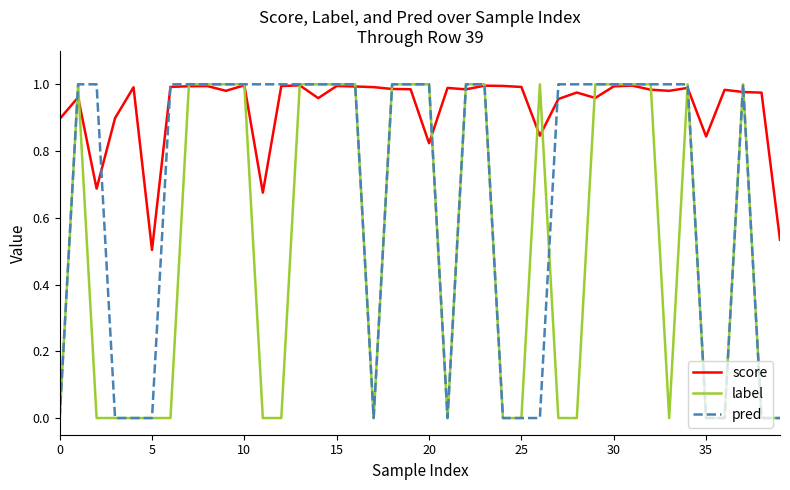

In score, how many points are higher than both neighbors (excluding endpoints)?

12